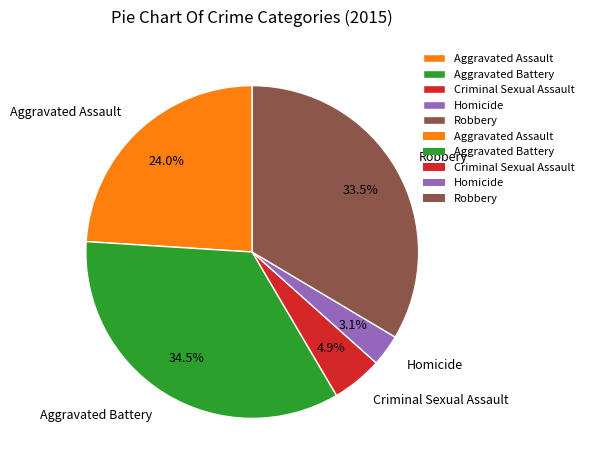

Is Robbery the majority of the pie?

No